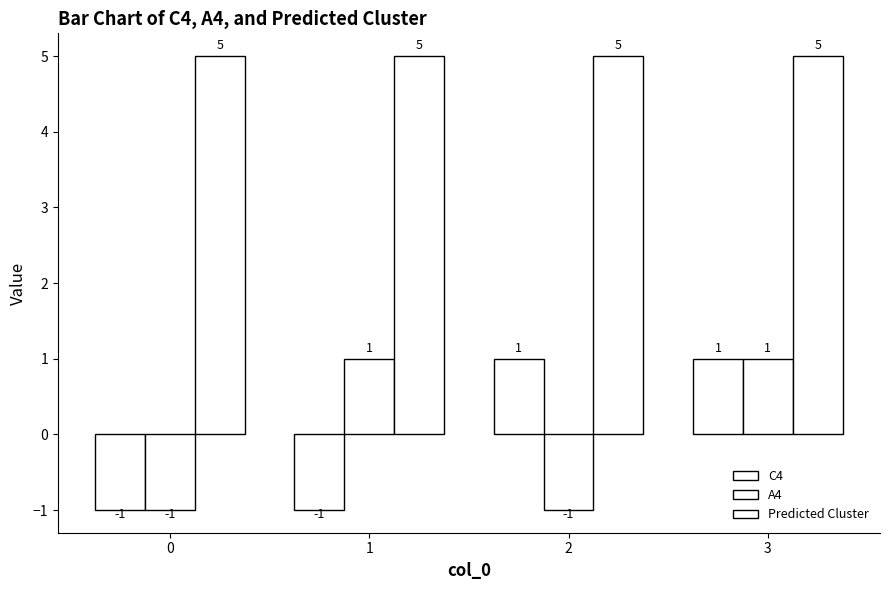

Count the number of categories in the chart.

4